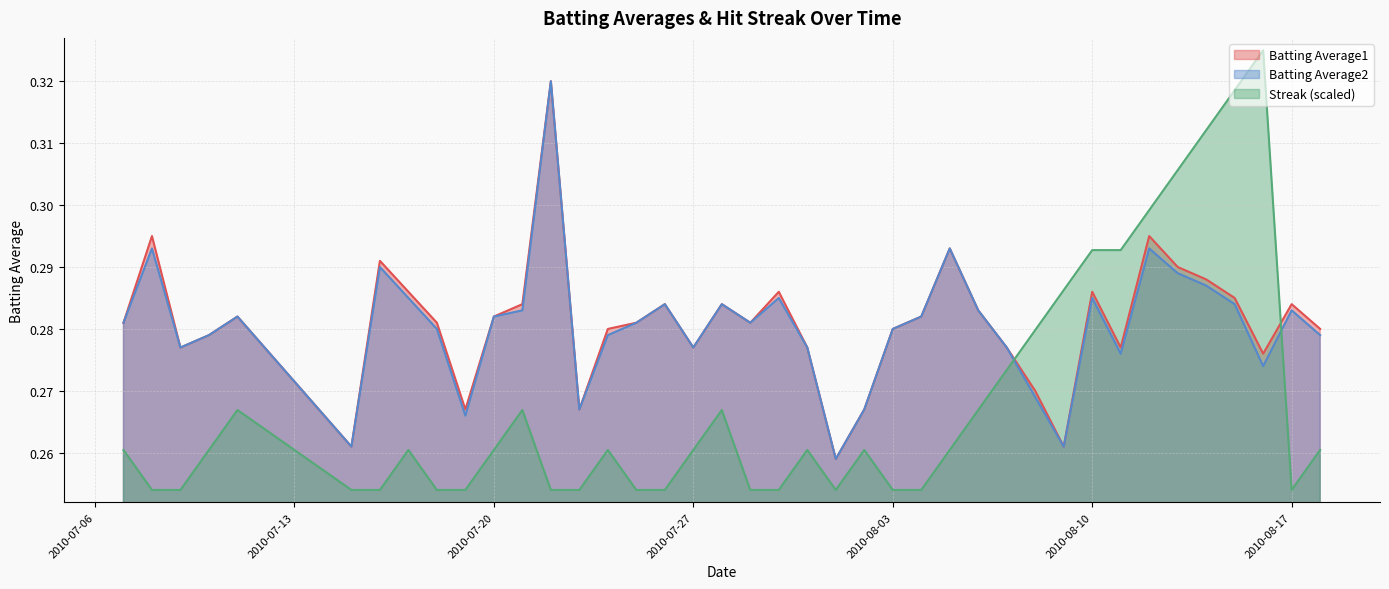

How many distinct data groups are displayed?

3